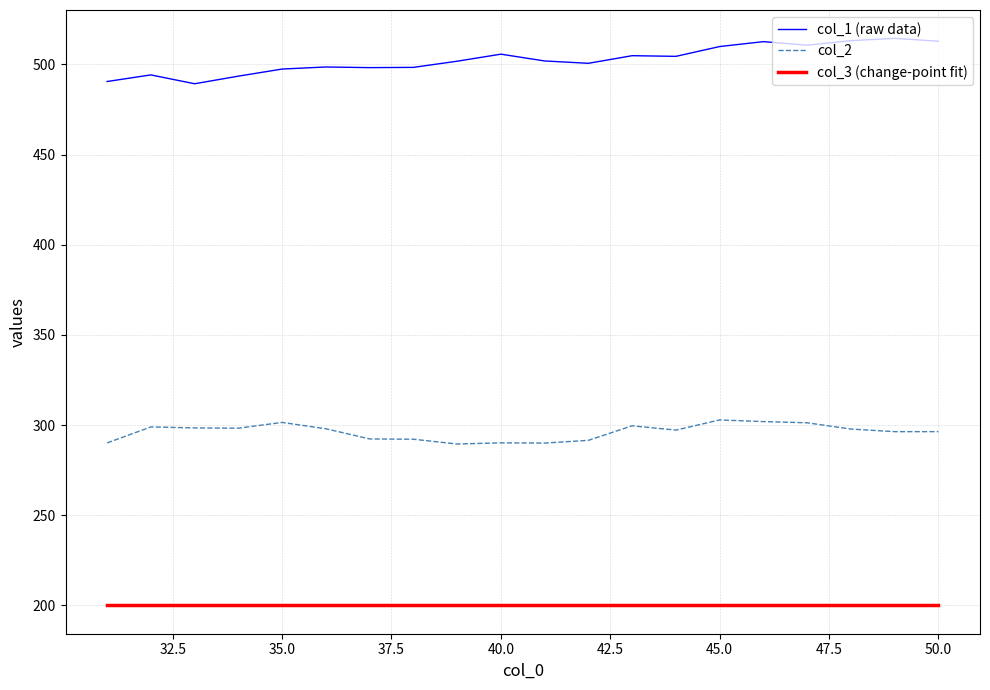

What is the lowest value of the col_2 series?

289.5